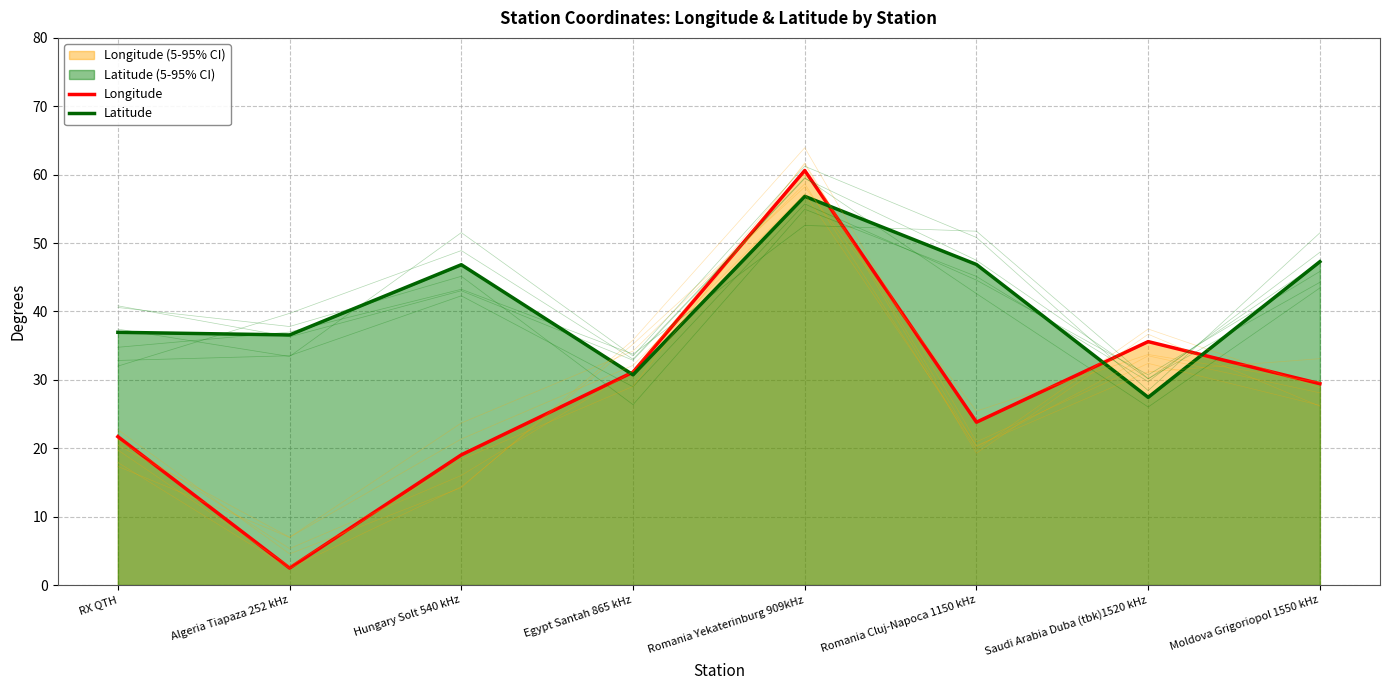

List the series in order of their peak value, lowest first.

Latitude, Longitude